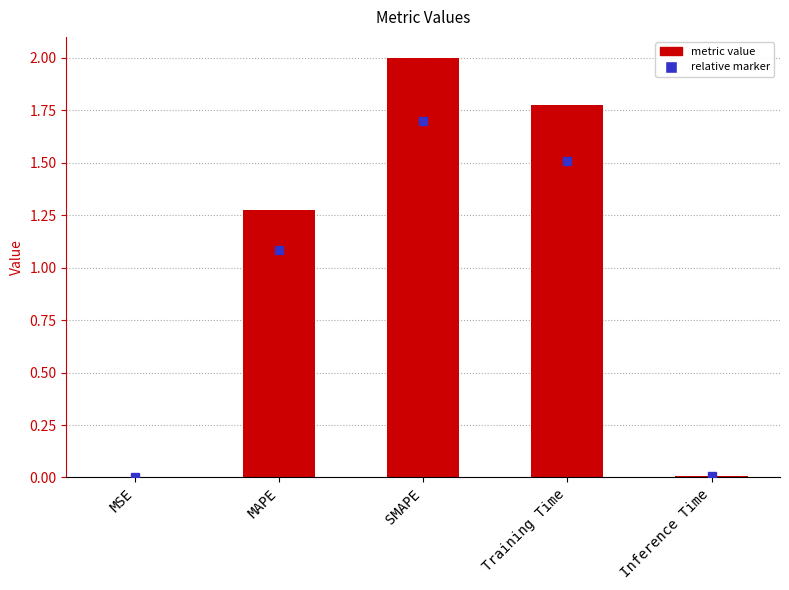

Which has a higher value, Inference Time or MAPE?

MAPE